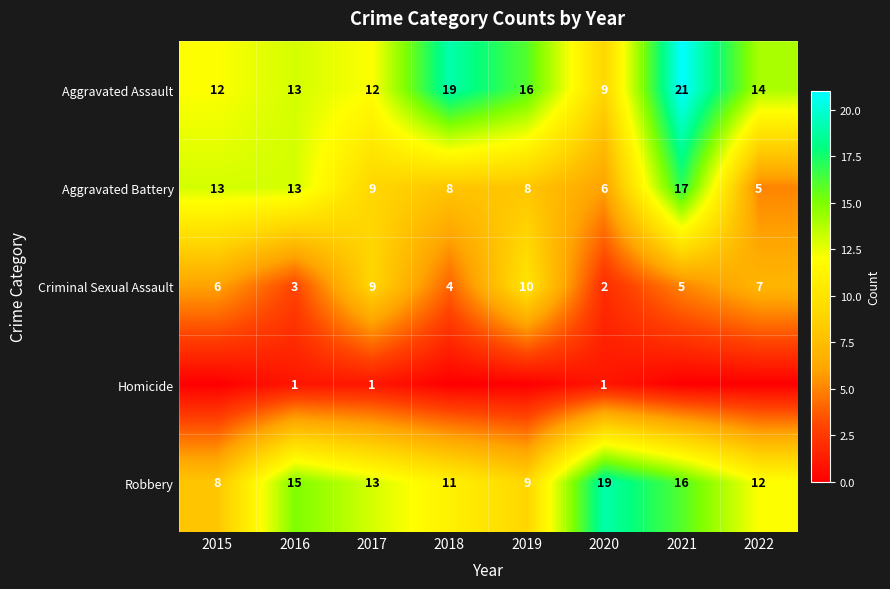

What is the difference between the second highest and minimum values in the Robbery series?

8